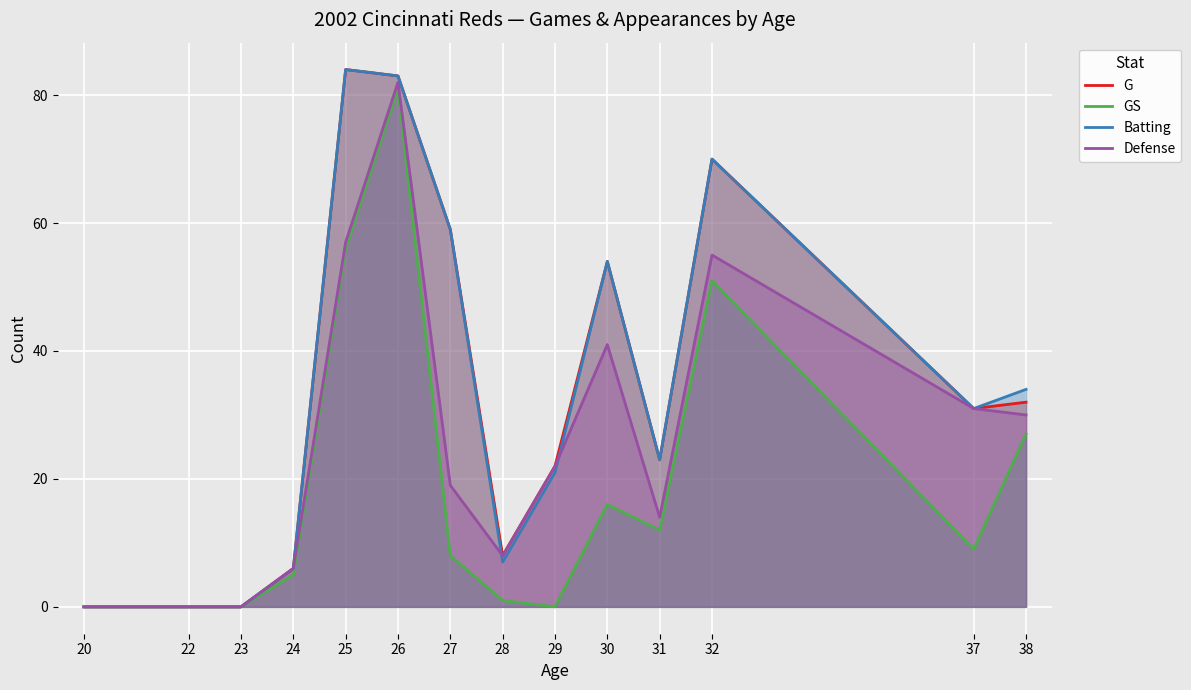

What is the sum of all Batting values?

472